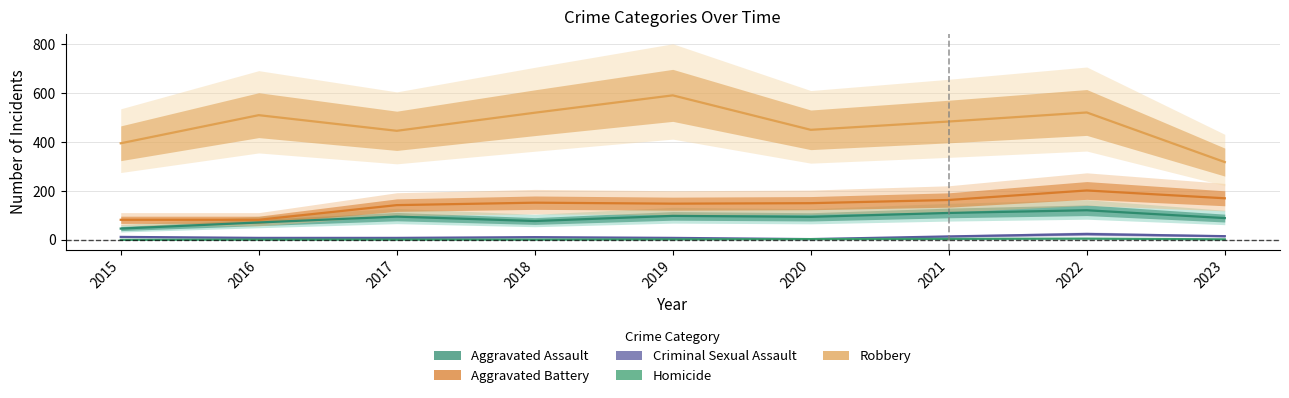

True or false: Aggravated Assault and Criminal Sexual Assault cross at least once.

False